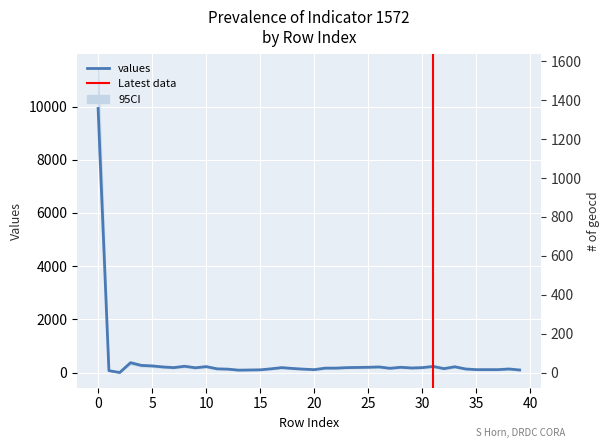

List the series in order of their overall mean, lowest first.

geocd, values